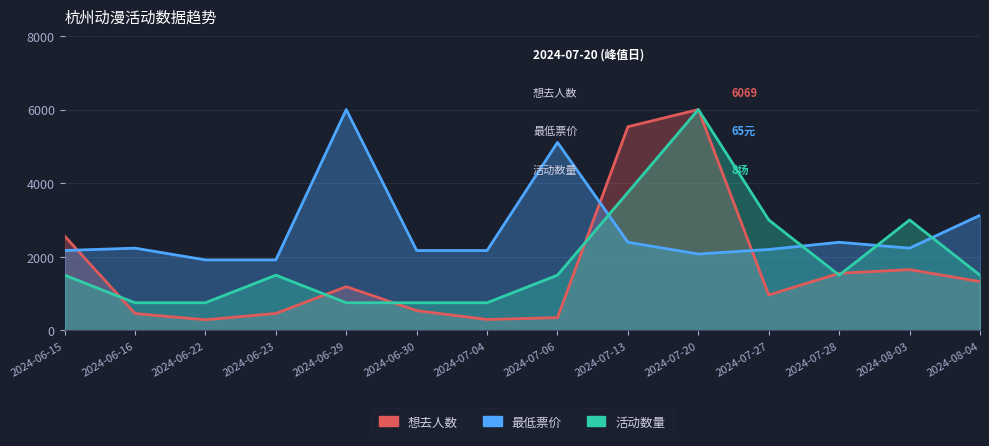

Reading left to right, what are all the values shown in this chart?

想去人数: 2024-06-15=2564.5	2024-06-16=457.7	2024-06-22=287.7	2024-06-23=459.7	2024-06-29=1187.3	2024-06-30=535.8	2024-07-04=295.6	2024-07-06=346.0	2024-07-13=5533.4	2024-07-20=6000.0	2024-07-27=961.9	2024-07-28=1550.2	2024-08-03=1651.0	2024-08-04=1324.8
最低票价: 2024-06-15=2170.2	2024-06-16=2234.0	2024-06-22=1914.9	2024-06-23=1914.9	2024-06-29=6000.0	2024-06-30=2170.2	2024-07-04=2170.2	2024-07-06=5106.4	2024-07-13=2393.6	2024-07-20=2074.5	2024-07-27=2198.3	2024-07-28=2393.6	2024-08-03=2234.0	2024-08-04=3127.7
活动数量: 2024-06-15=1500.0	2024-06-16=750.0	2024-06-22=750.0	2024-06-23=1500.0	2024-06-29=750.0	2024-06-30=750.0	2024-07-04=750.0	2024-07-06=1500.0	2024-07-13=3750.0	2024-07-20=6000.0	2024-07-27=3000.0	2024-07-28=1500.0	2024-08-03=3000.0	2024-08-04=1500.0